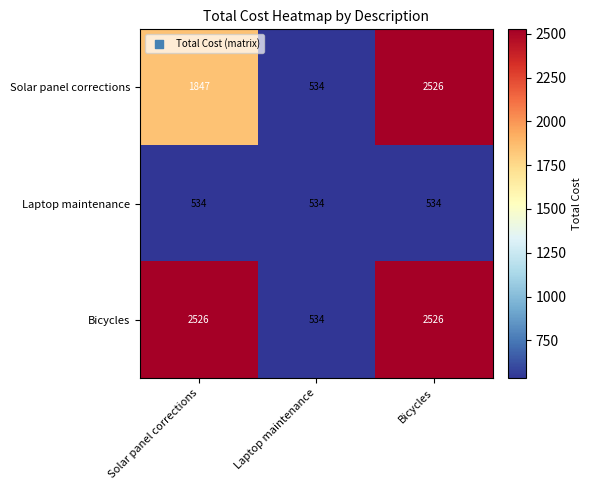

Is it true that Solar panel corrections equals 1847 at Solar panel corrections?

True